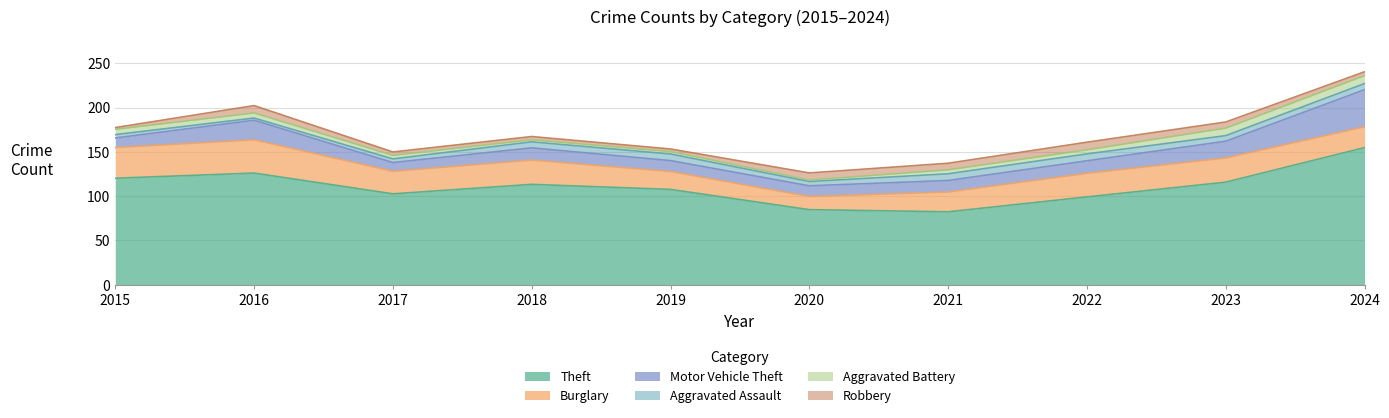

How many data points in Aggravated Battery are above 5?

4